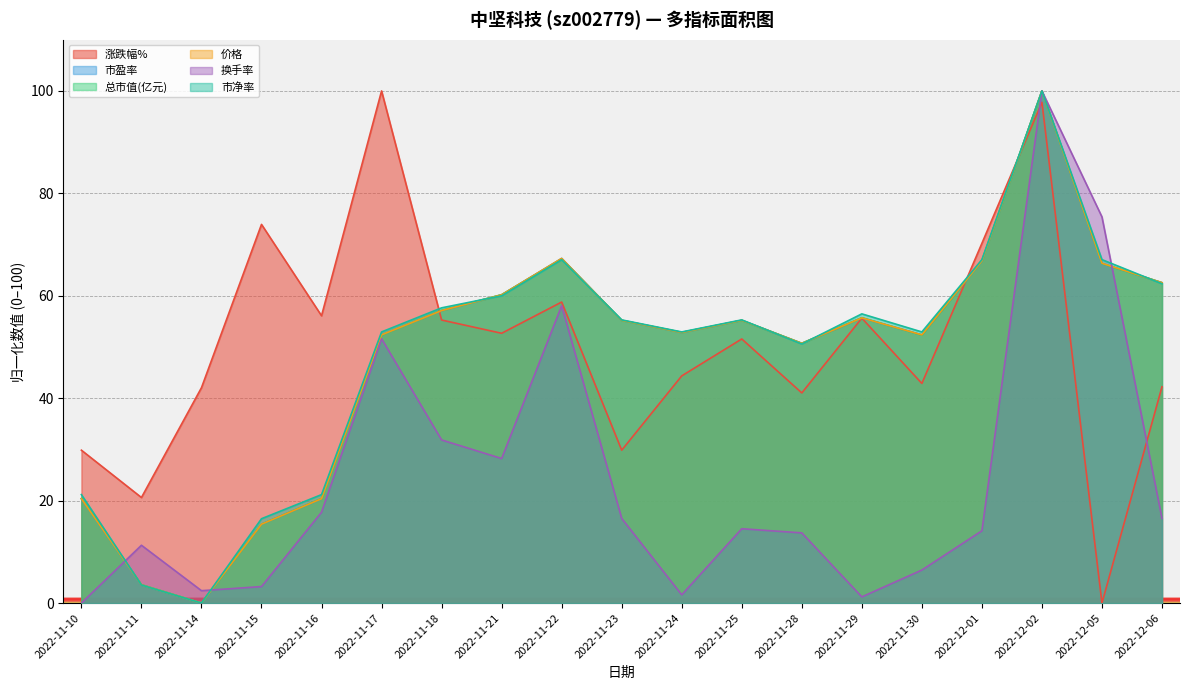

How many times do 价格 and 市净率 cross each other?

6